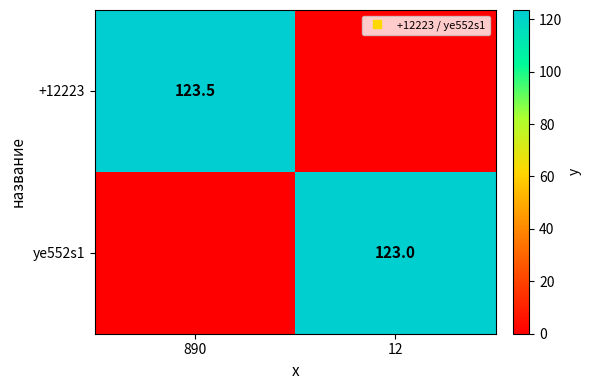

Rank the series at 12 from highest to lowest value.

ye552s1, +12223